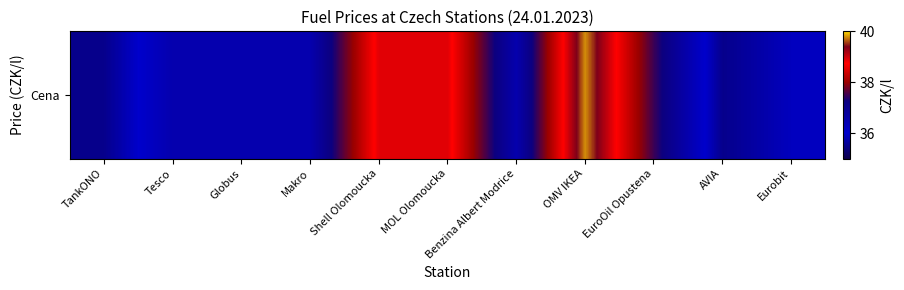

Is it true that the value at Benzina Albert Modrice is 55.7?

False